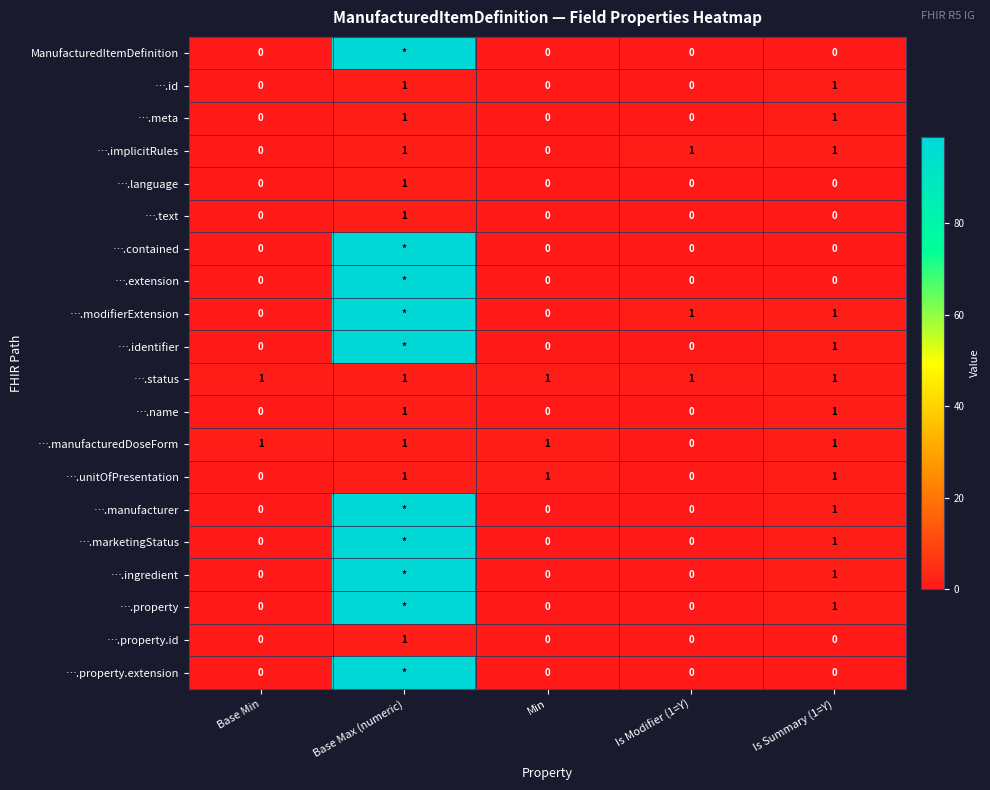

At which category is the sum across all series the highest?

Base Max (numeric)